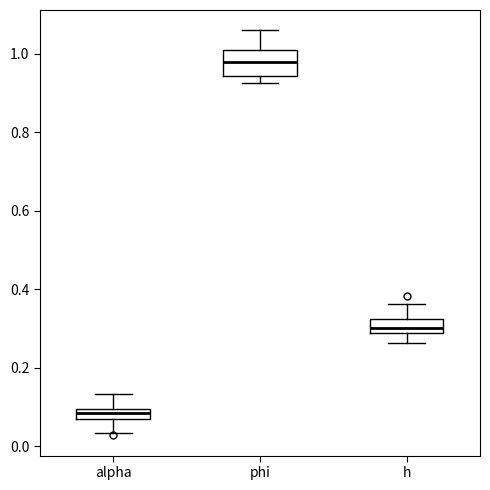

Which box's median line is the highest?

phi